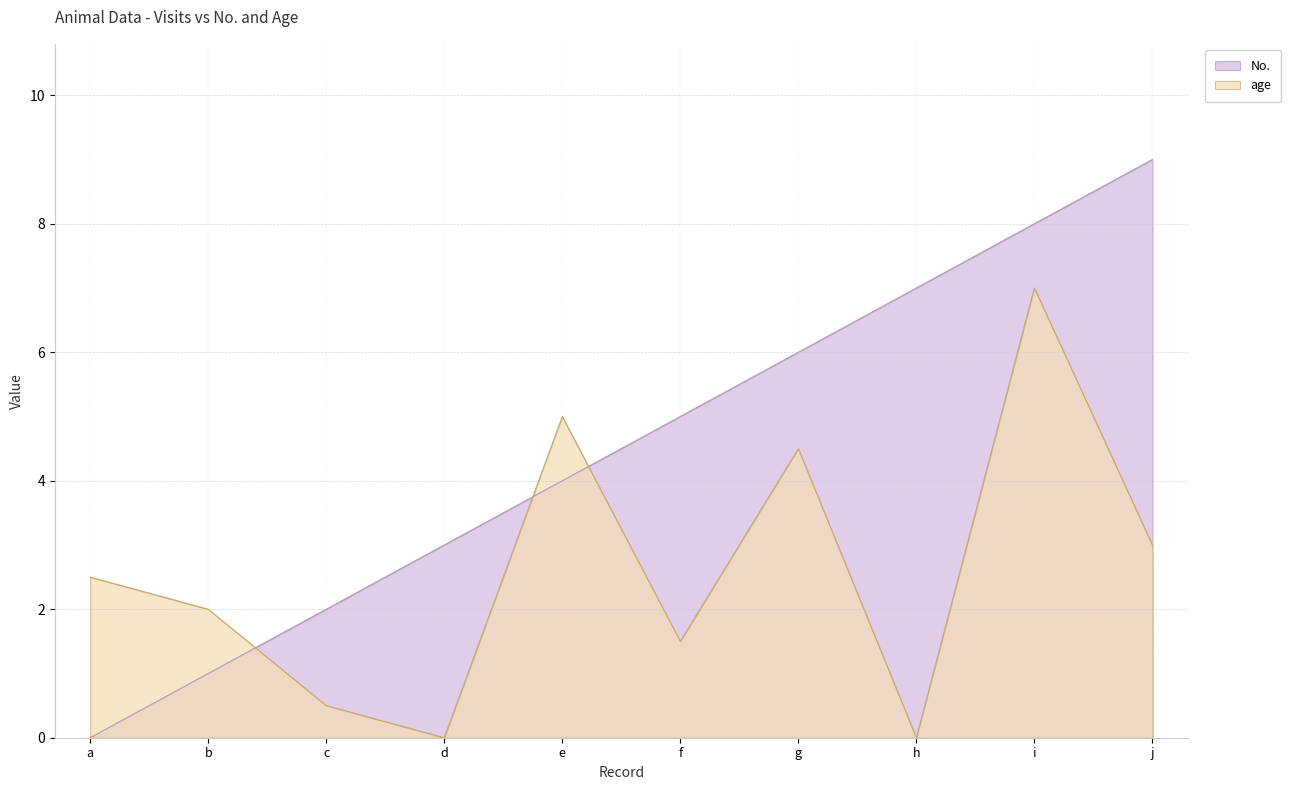

What is the spread (max minus min) of values at d?

3.0